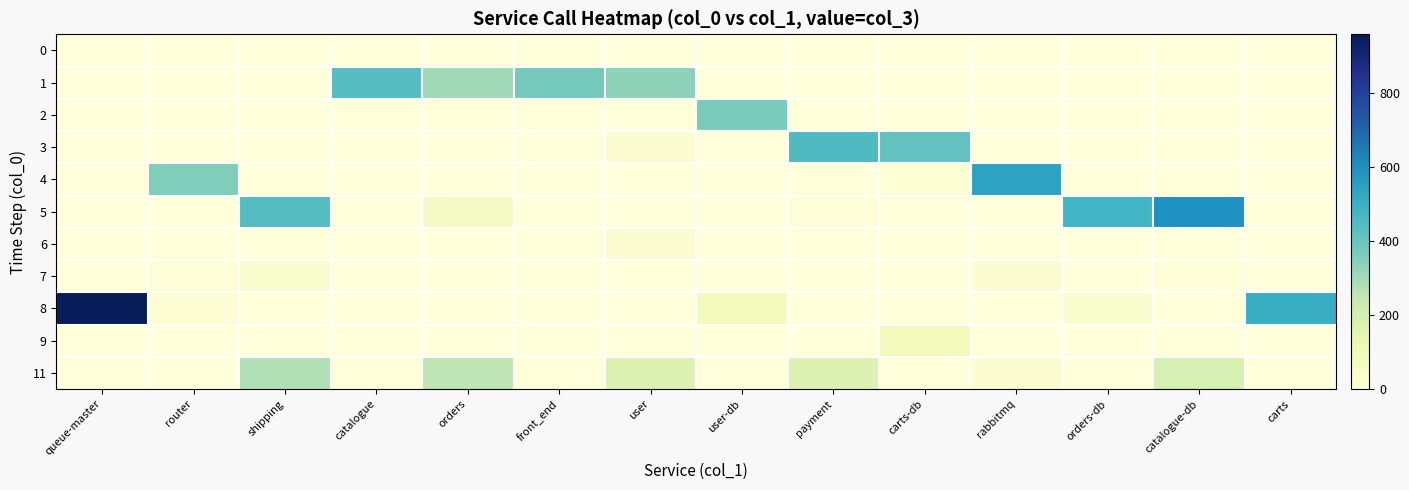

At rabbitmq, list the series in order from smallest to largest.

0, 1, 2, 3, 5, 6, 8, 9, 11, 7, 4